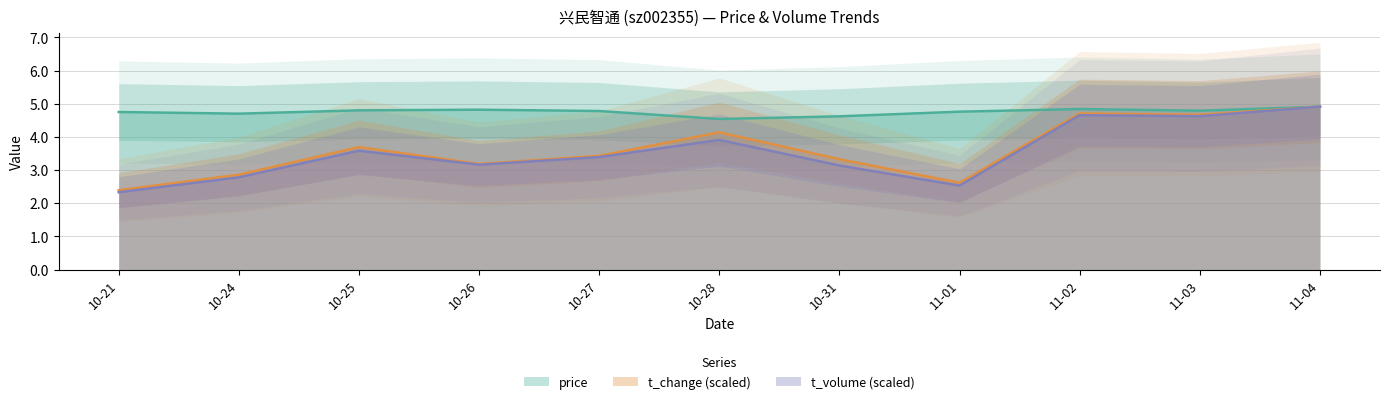

How many lines are shown in the chart?

3